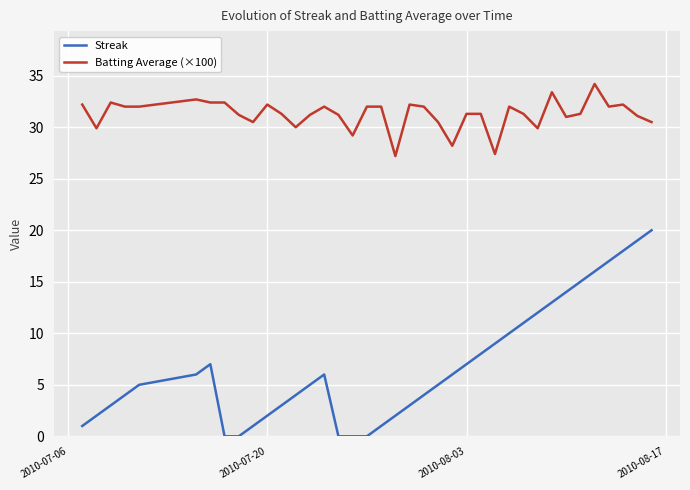

How many lines are shown in the chart?

2